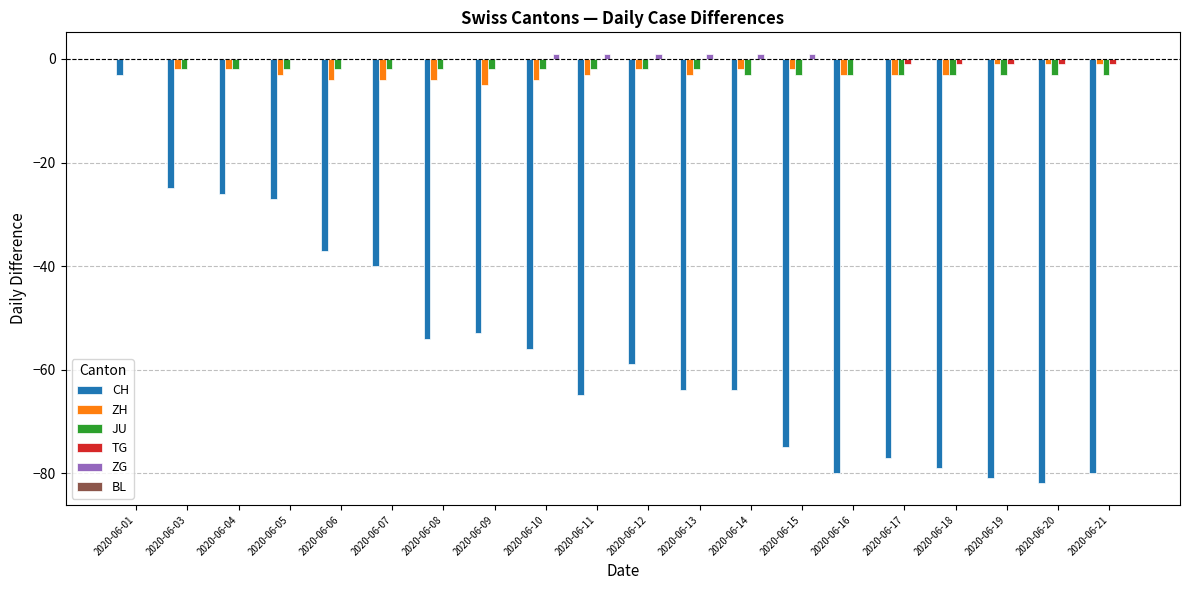

At which category is the sum across all series the highest?

2020-06-01